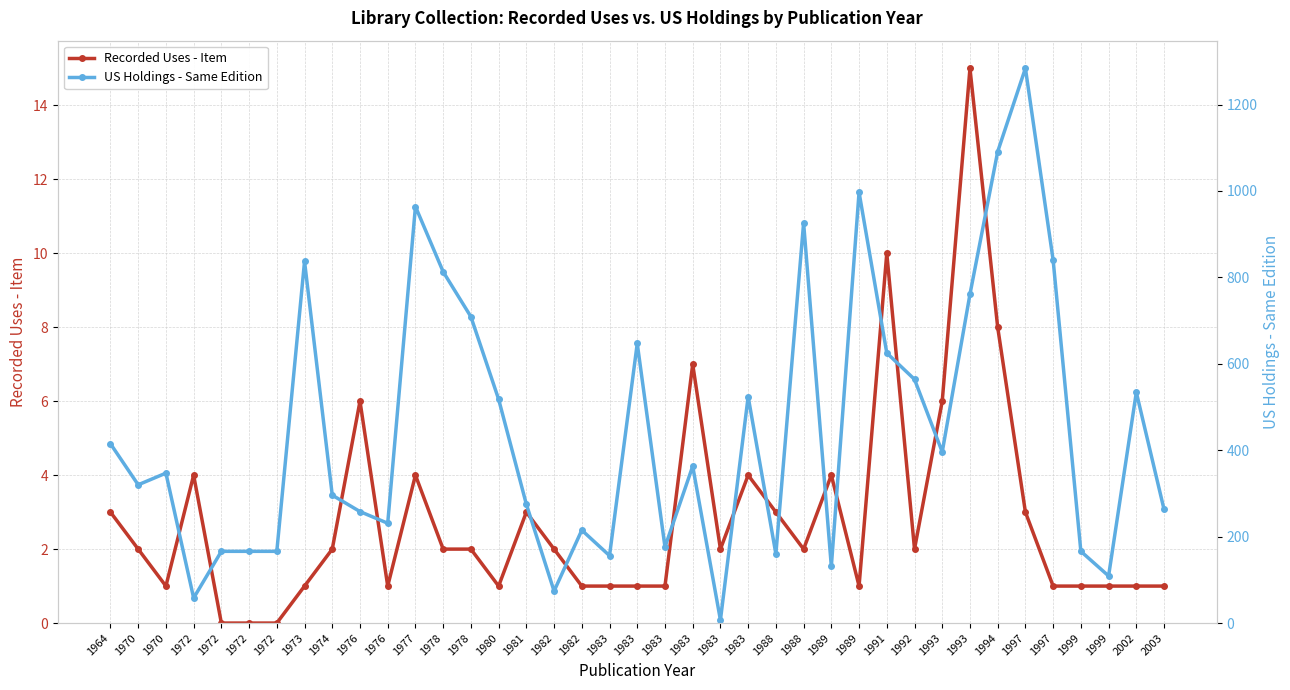

Reading right to left, what are all the values shown in this chart?

Recorded Uses - Item: 2003=1	2002=1	1999=1	1999=1	1997=1	1997=3	1994=8	1993=15	1993=6	1992=2	1991=10	1989=1	1989=4	1988=2	1988=3	1983=4	1983=2	1983=7	1983=1	1983=1	1983=1	1982=1	1982=2	1981=3	1980=1	1978=2	1978=2	1977=4	1976=1	1976=6	1974=2	1973=1	1972=0	1972=0	1972=0	1972=4	1970=1	1970=2	1964=3
US Holdings - Same Edition: 2003=263	2002=534	1999=109	1999=166	1997=840	1997=1284	1994=1091	1993=761	1993=396	1992=564	1991=625	1989=997	1989=131	1988=926	1988=160	1983=524	1983=7	1983=363	1983=176	1983=647	1983=156	1982=215	1982=74	1981=275	1980=518	1978=709	1978=813	1977=964	1976=231	1976=258	1974=296	1973=837	1972=166	1972=166	1972=166	1972=58	1970=347	1970=320	1964=415